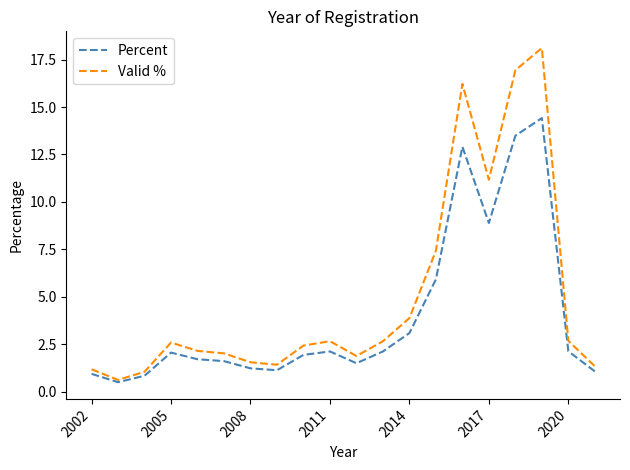

What are all the series names shown in the legend?

Percent, Valid %